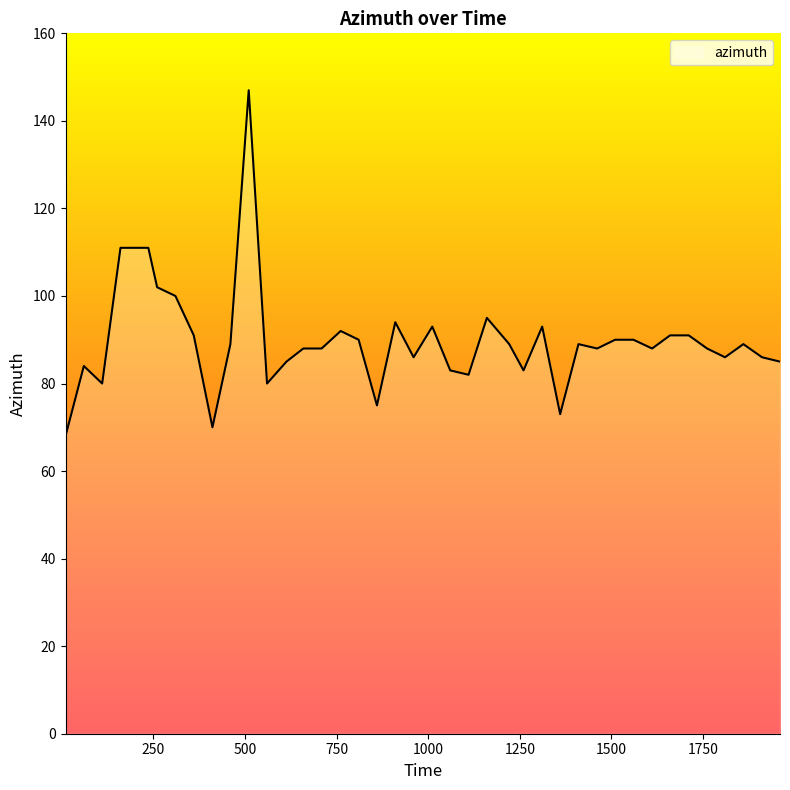

What is the minimum value shown in the chart?

68